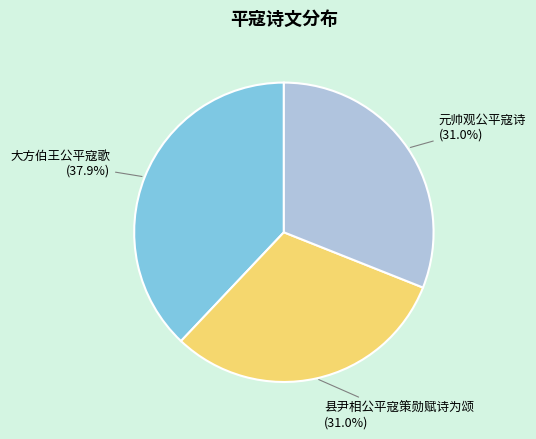

To the nearest percent, what is the difference between the 大方伯王公平寇歌 and 元帅观公平寇诗 slice percentages?

7%